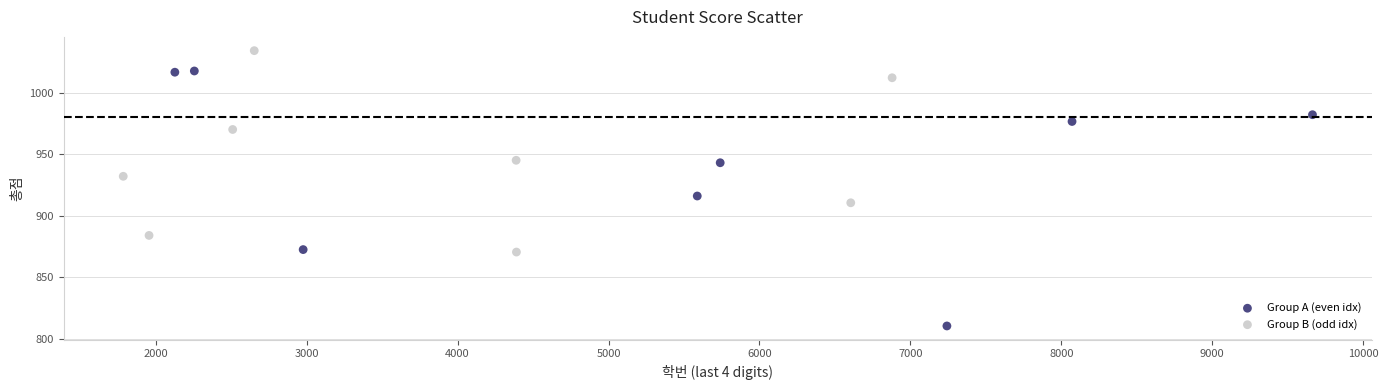

Which series has the widest spread of Y values?

Group A (even idx)